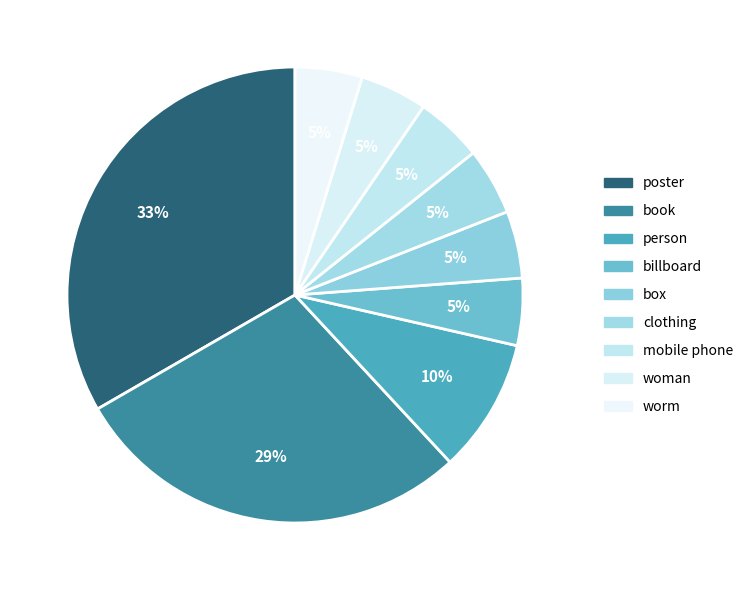

How many segments does this pie chart have?

9